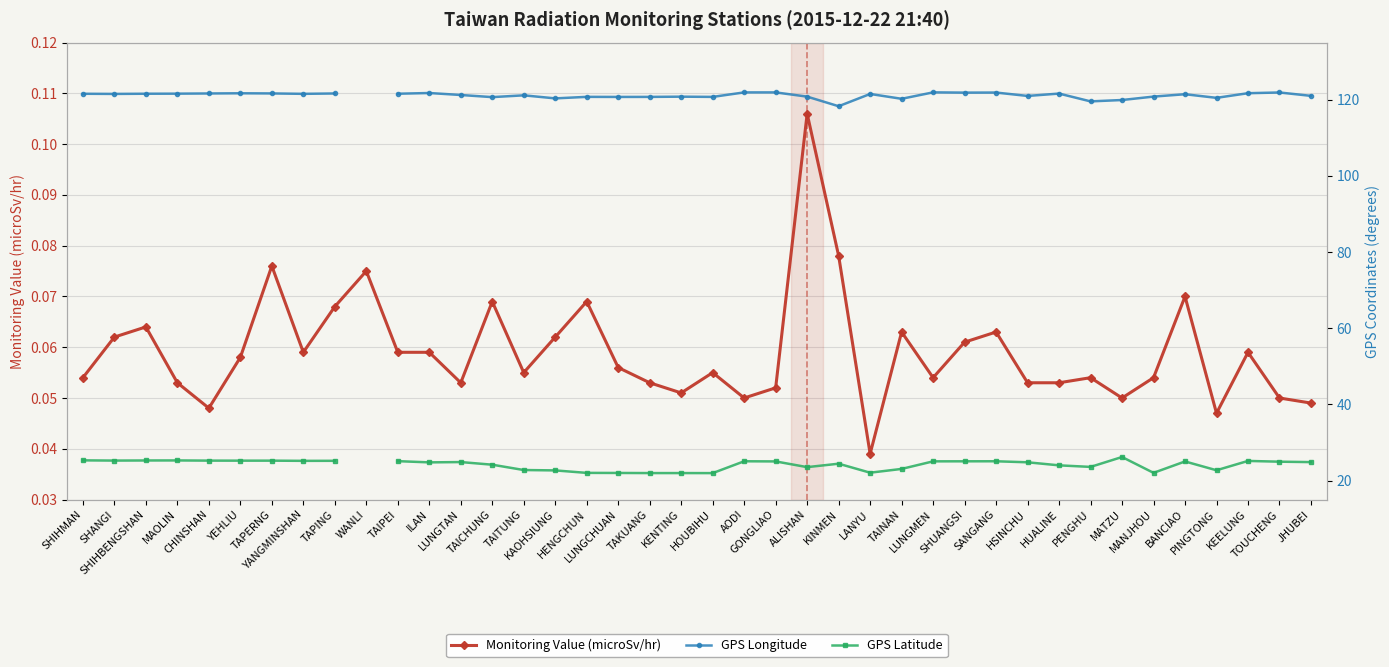

How many interior local valleys does the Monitoring Value (microSv/hr) series have?

10